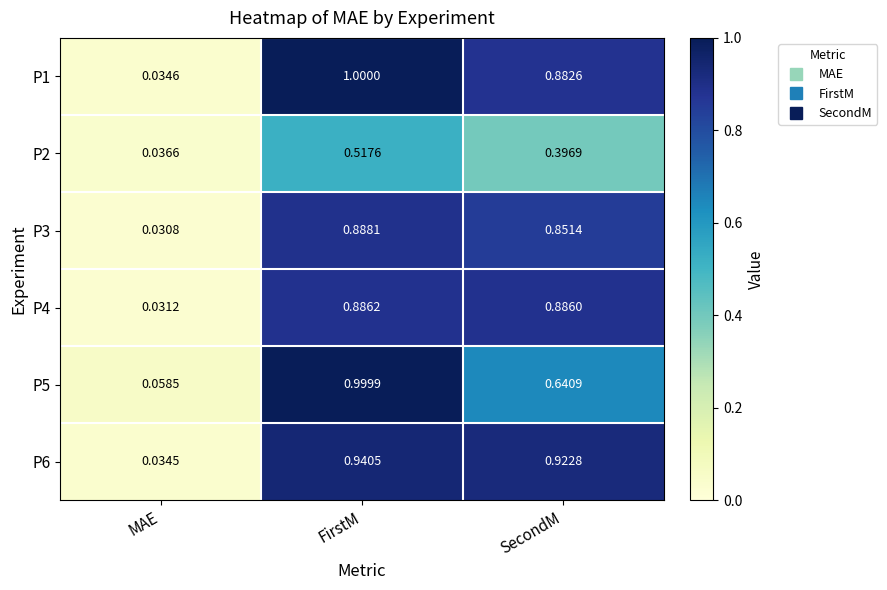

At FirstM, list the series in order from smallest to largest.

P2, P4, P3, P6, P5, P1